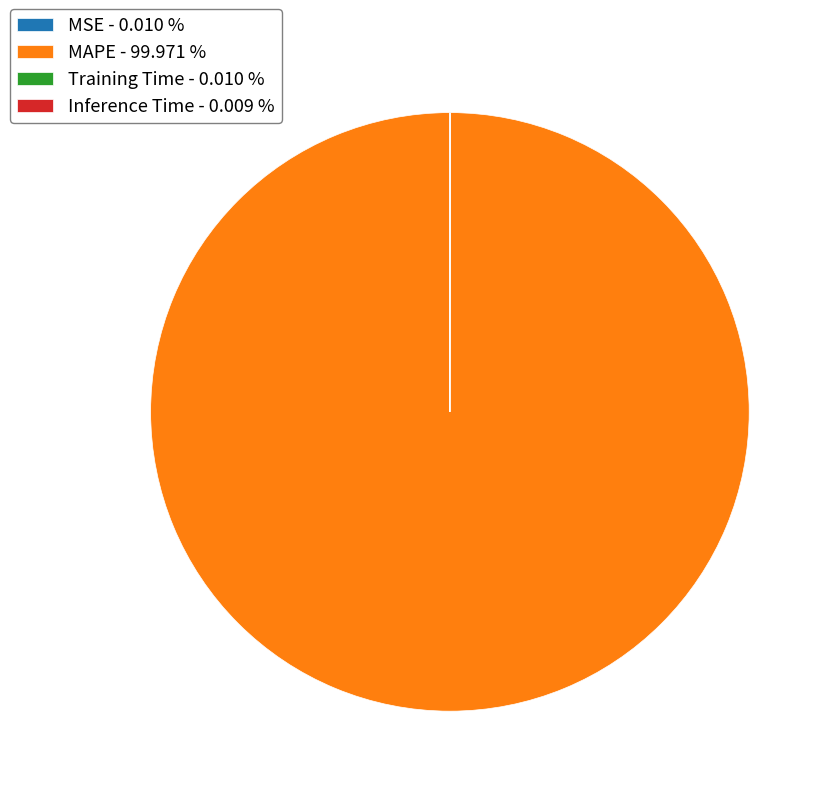

Does MAPE - 99.971 % represent more than half of the total?

Yes